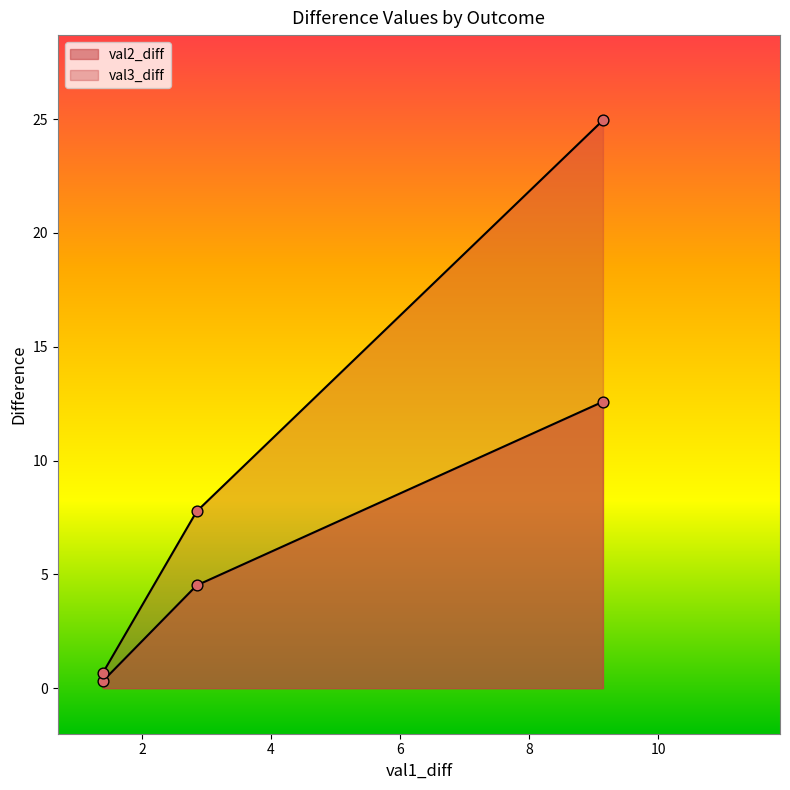

Which series contains the highest Y value?

val3_diff